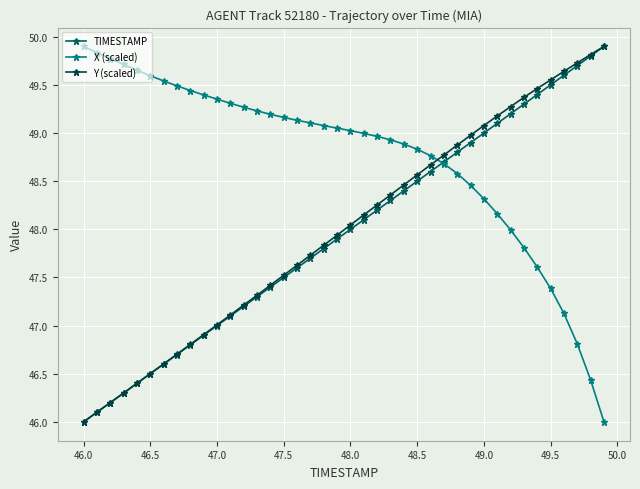

What is the average value of the X (scaled) series?

48.7